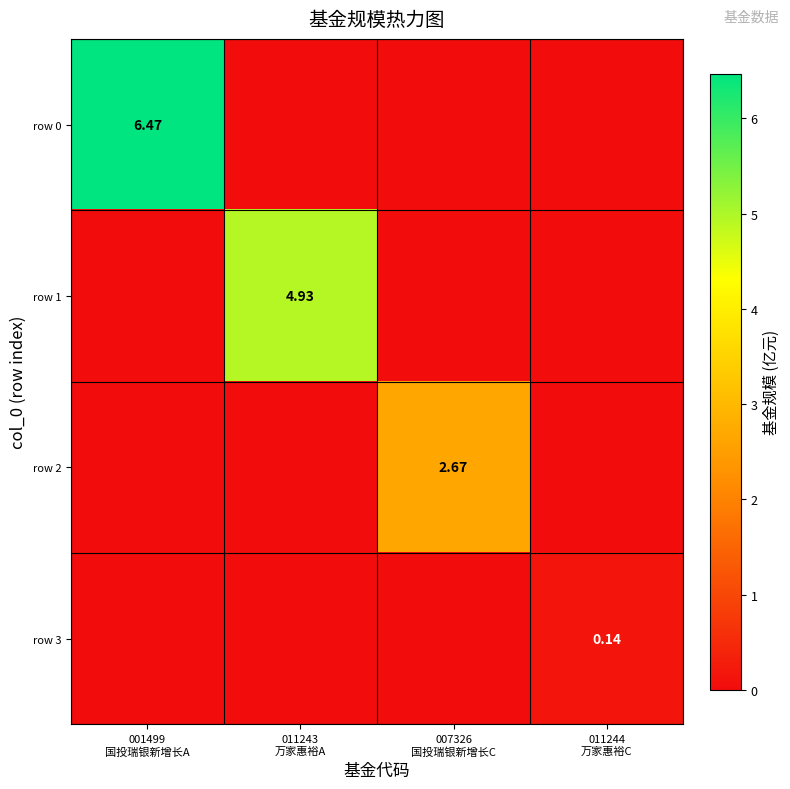

What is the sum of all row 0 values?

6.5